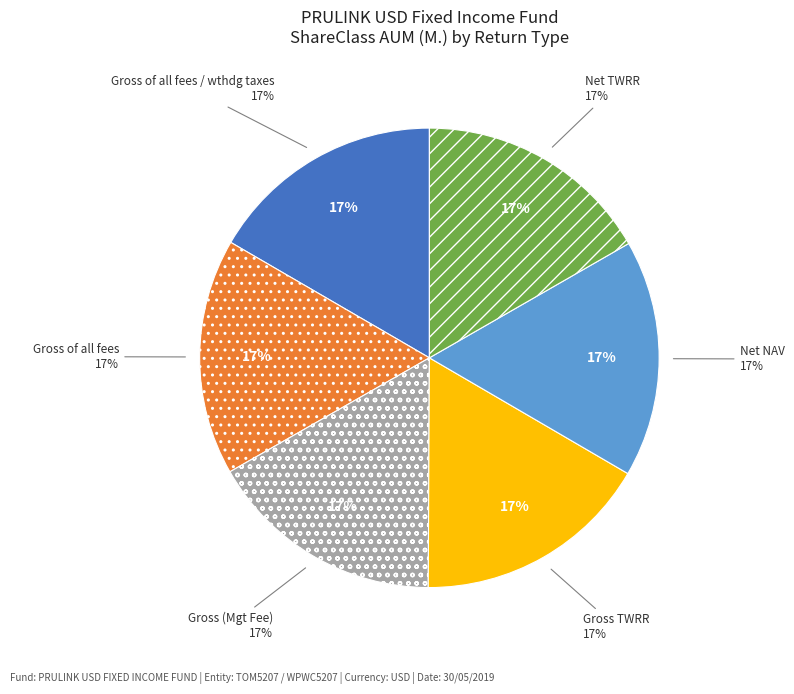

Is there a majority slice in this chart?

No